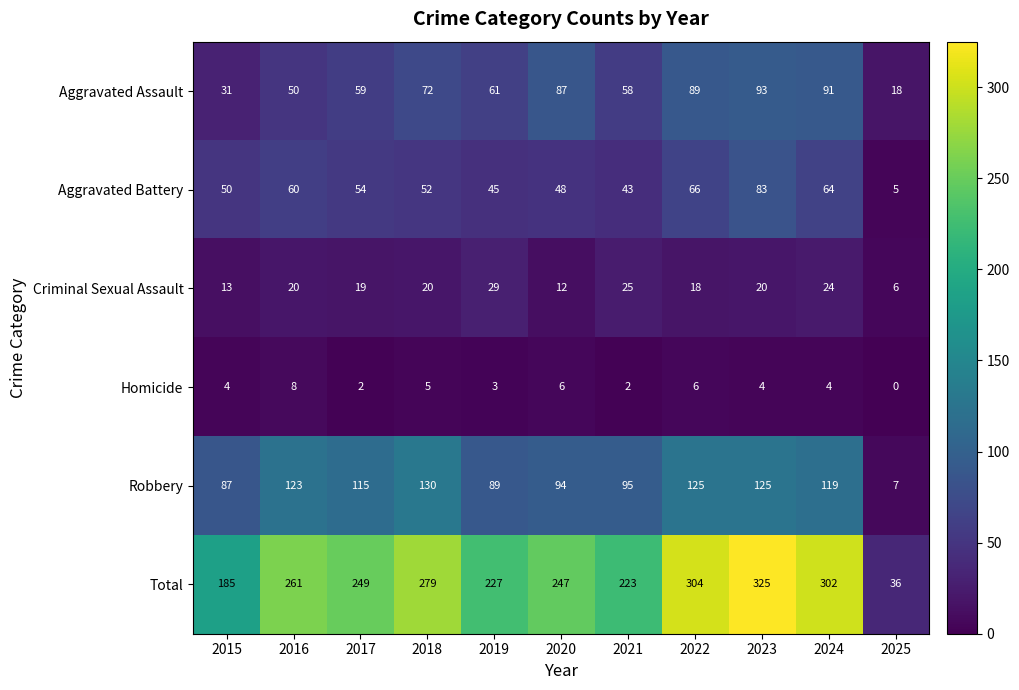

What is the highest value of the Aggravated Battery series?

83